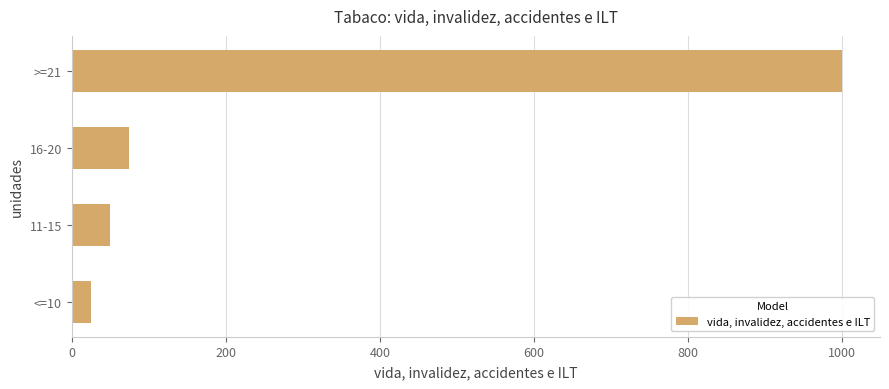

List the labels in order of value, largest first.

>=21, 16-20, 11-15, <=10